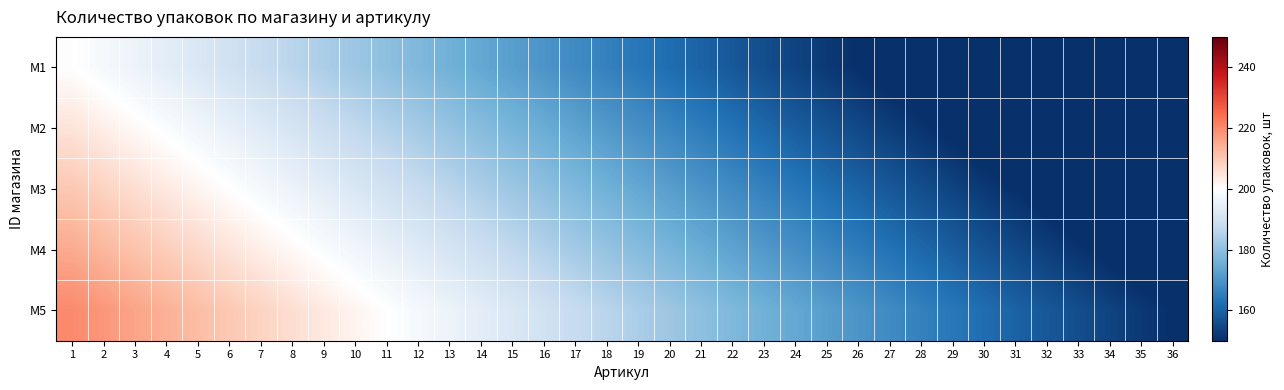

What is the total value across all series at 4?

1020